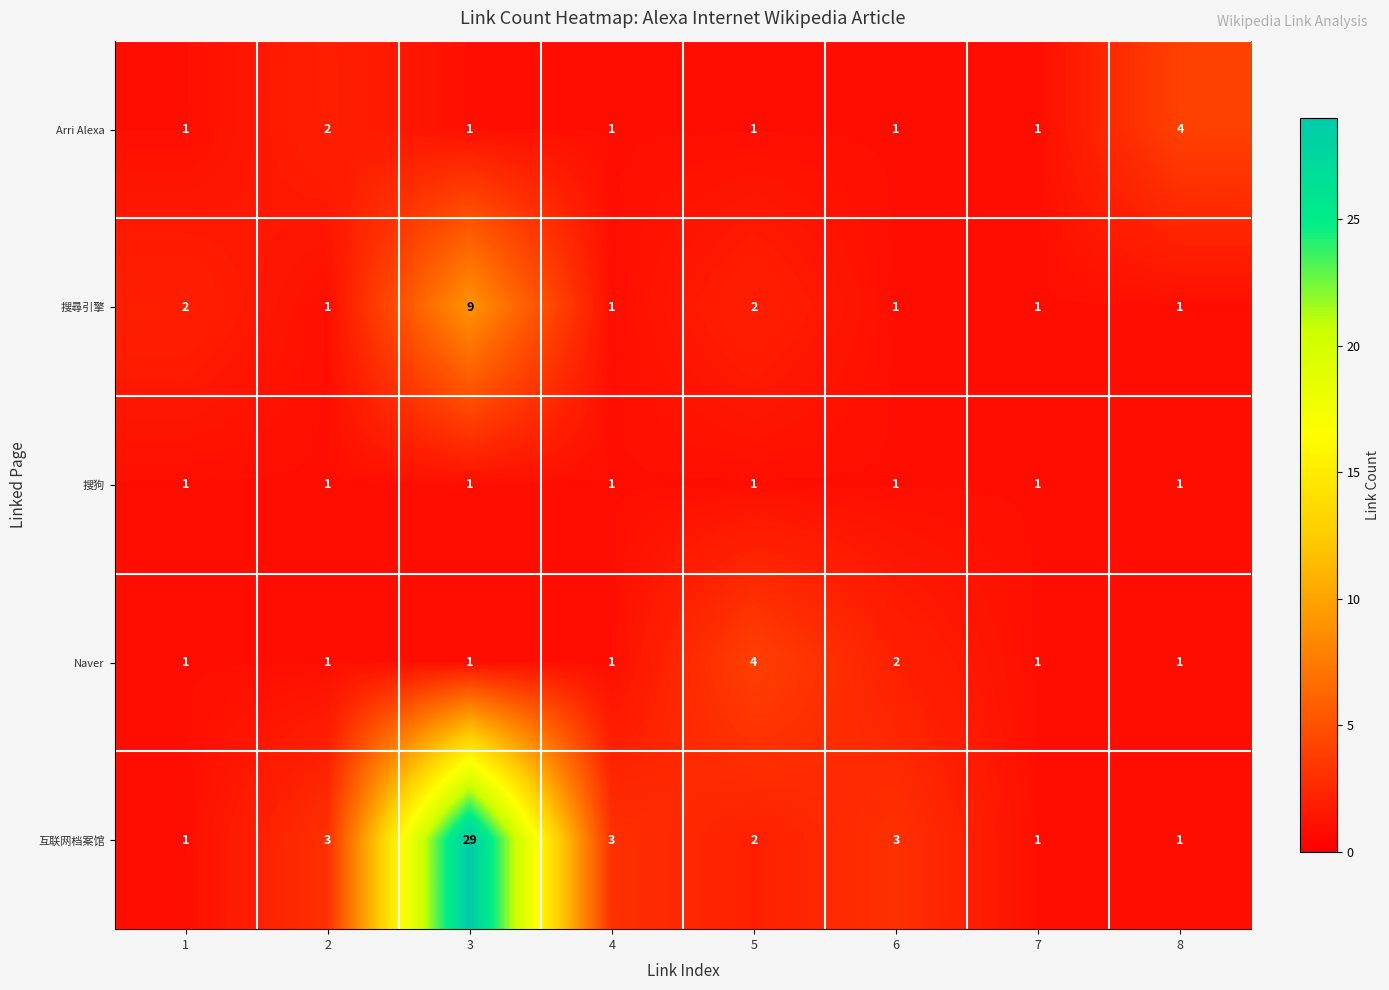

Which series has the largest total across all categories?

互联网档案馆